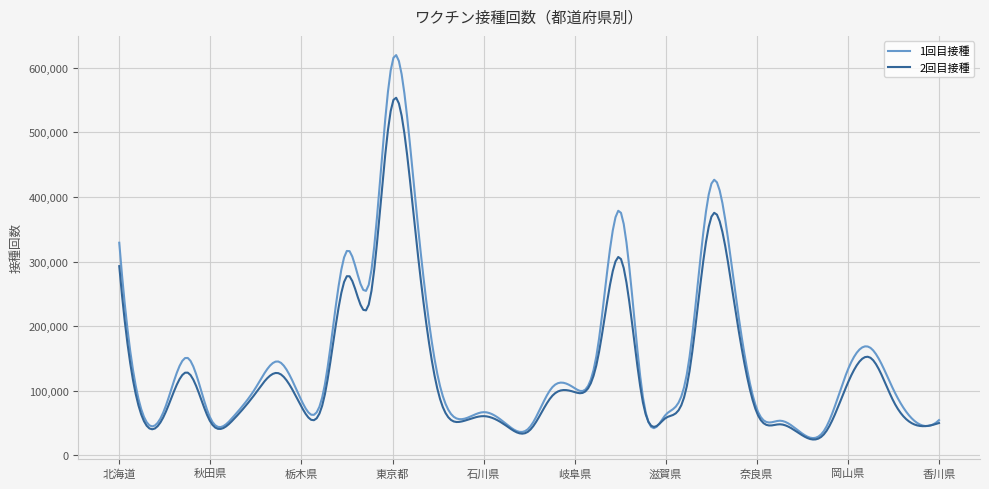

Rank the series by their maximum value, from highest to lowest.

1回目接種, 2回目接種